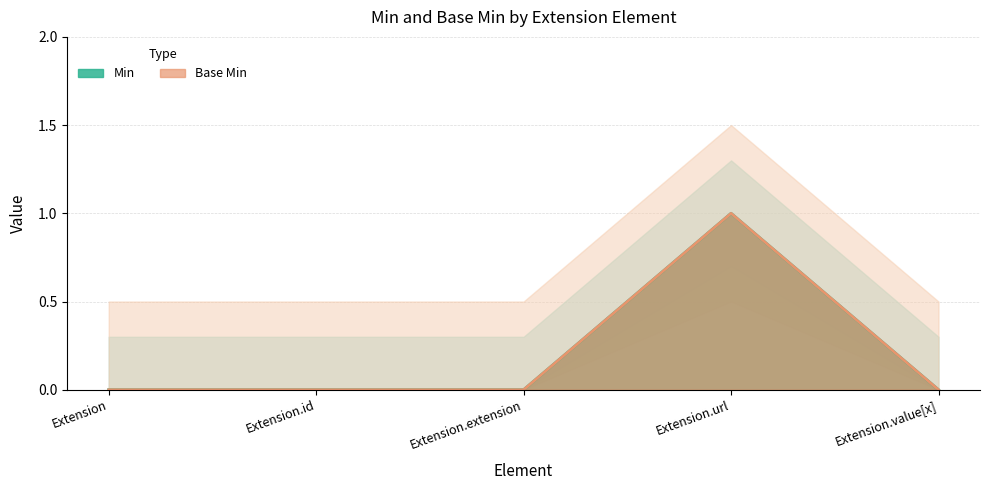

Rank the series by their maximum value, from highest to lowest.

Min, Base Min